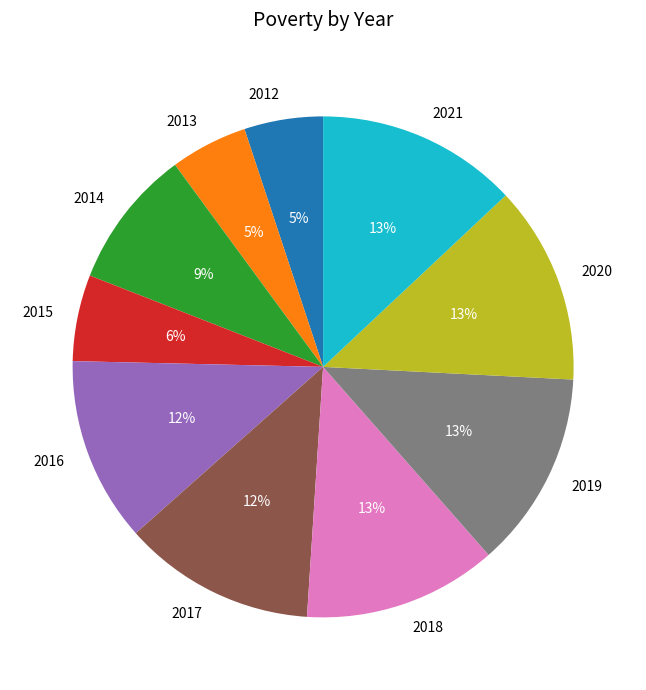

Is it true that 2018 is 13% of the pie?

True